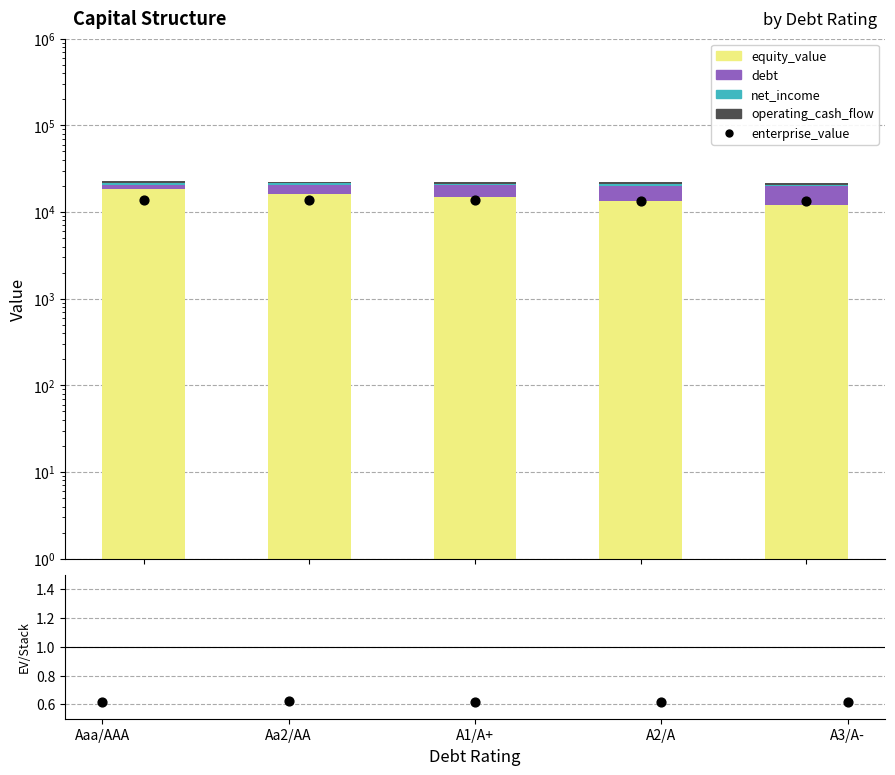

Which series contains the lowest Y value?

enterprise_value / stack